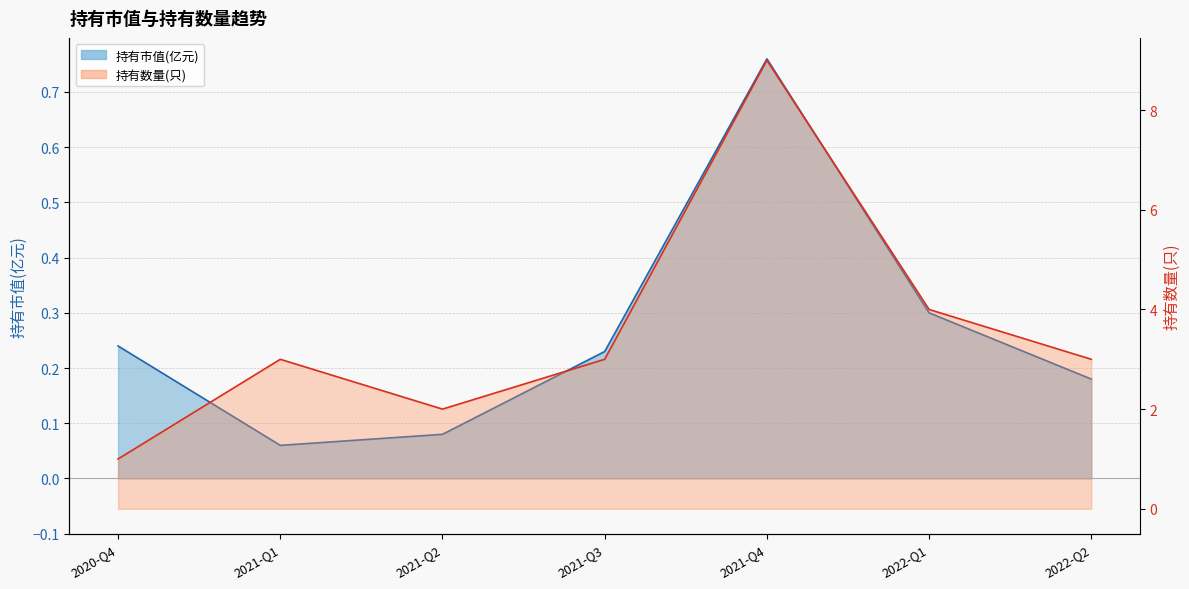

What is the label of the 1st point from the right?

2022-Q2